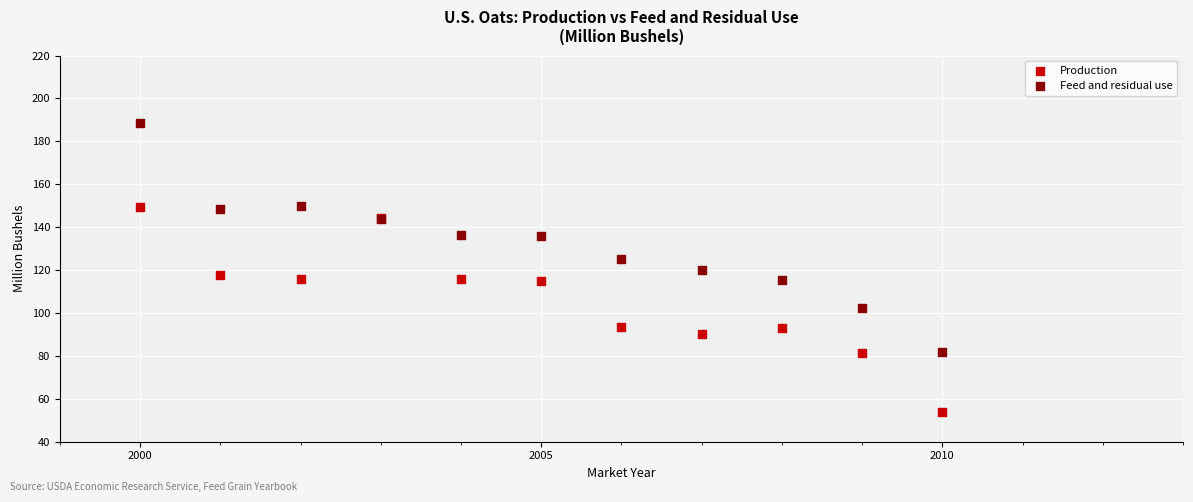

Which series reaches the minimum Y coordinate?

Production